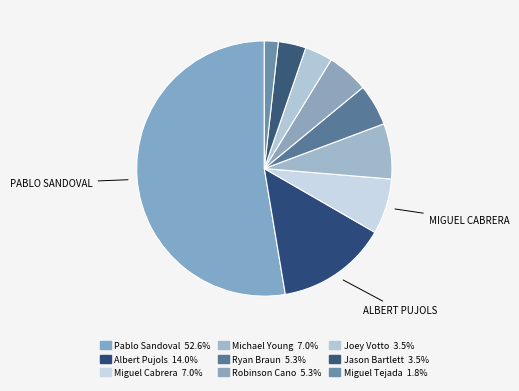

Do Miguel Tejada and Jason Bartlett together represent more than half of the pie?

No